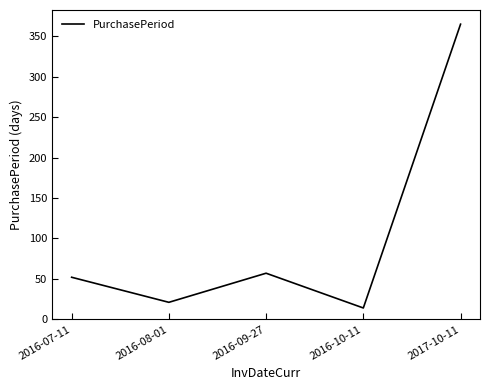

How many series are shown in this chart?

1